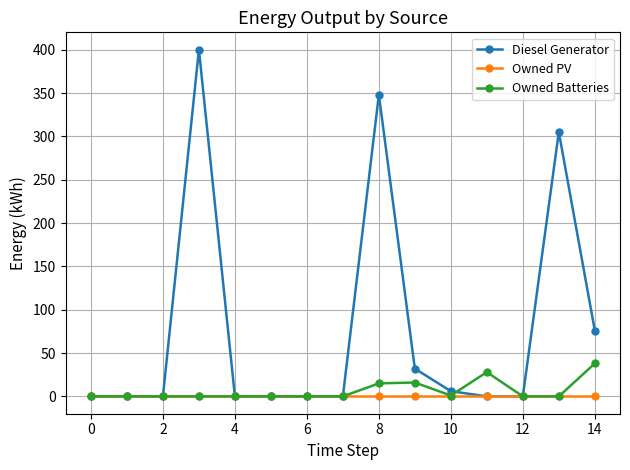

True or false: Diesel Generator has more than 0 points higher than both neighbors.

True